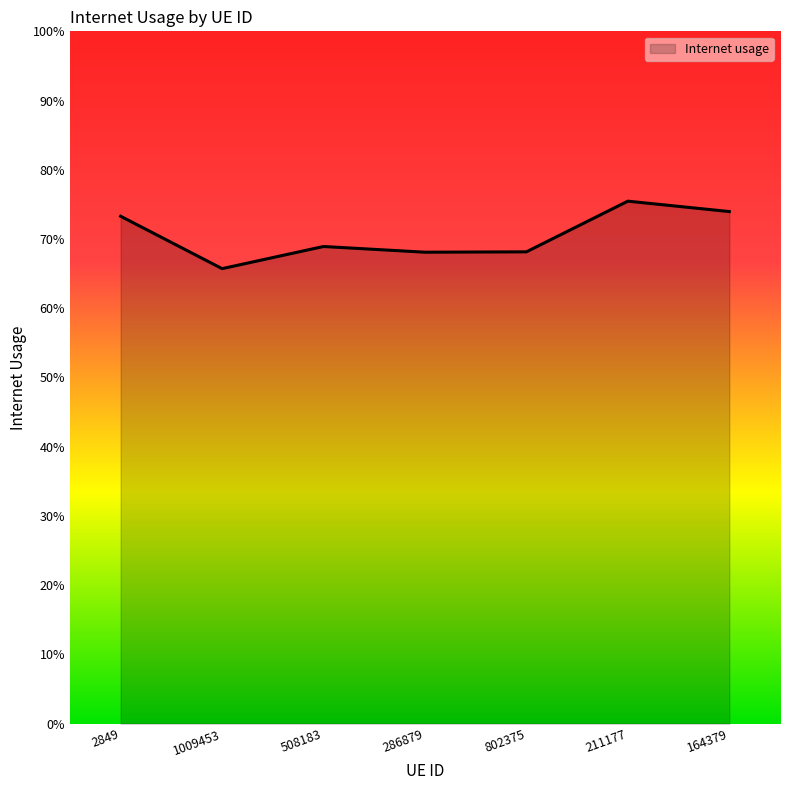

Is it true that the value at 164379 is 0.3?

False